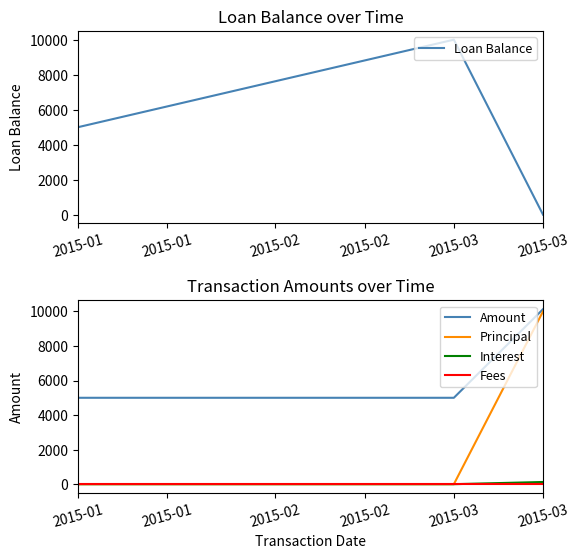

The Amount series shows 2262.0 at 2015-01. True or false?

False